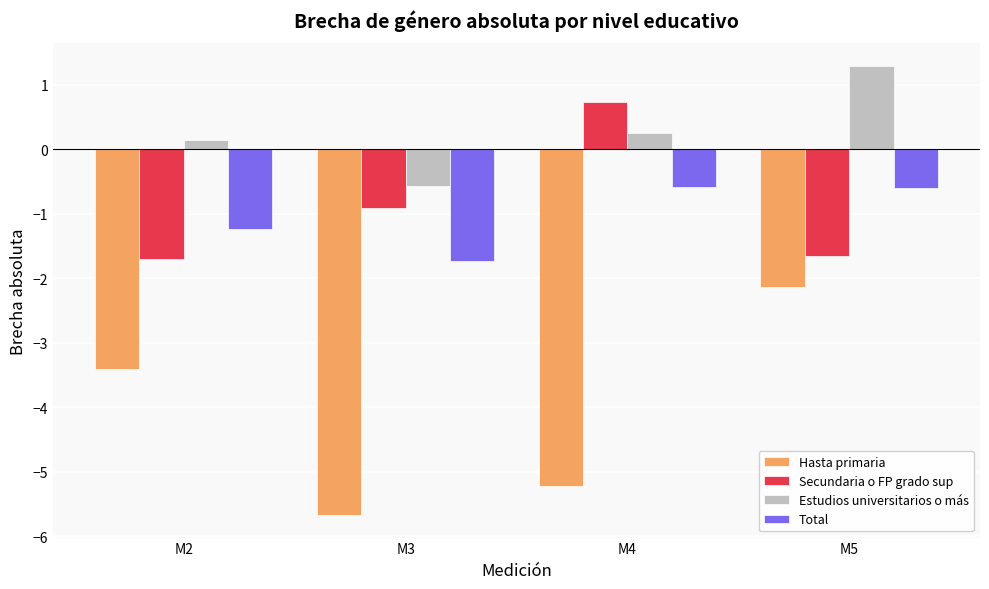

Reading left to right, extract all data points from this chart.

Hasta primaria: -3.4	-5.7	-5.2	-2.1
Secundaria o FP grado sup: -1.7	-0.9	0.7	-1.7
Estudios universitarios o más: 0.1	-0.6	0.3	1.3
Total: -1.2	-1.7	-0.6	-0.6